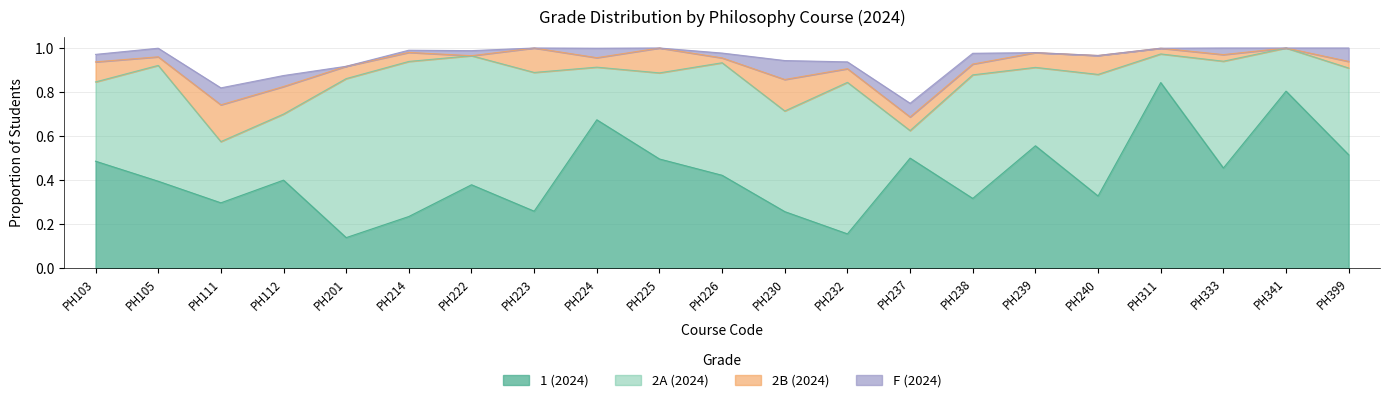

Which label corresponds to the smallest value in the chart?

PH222